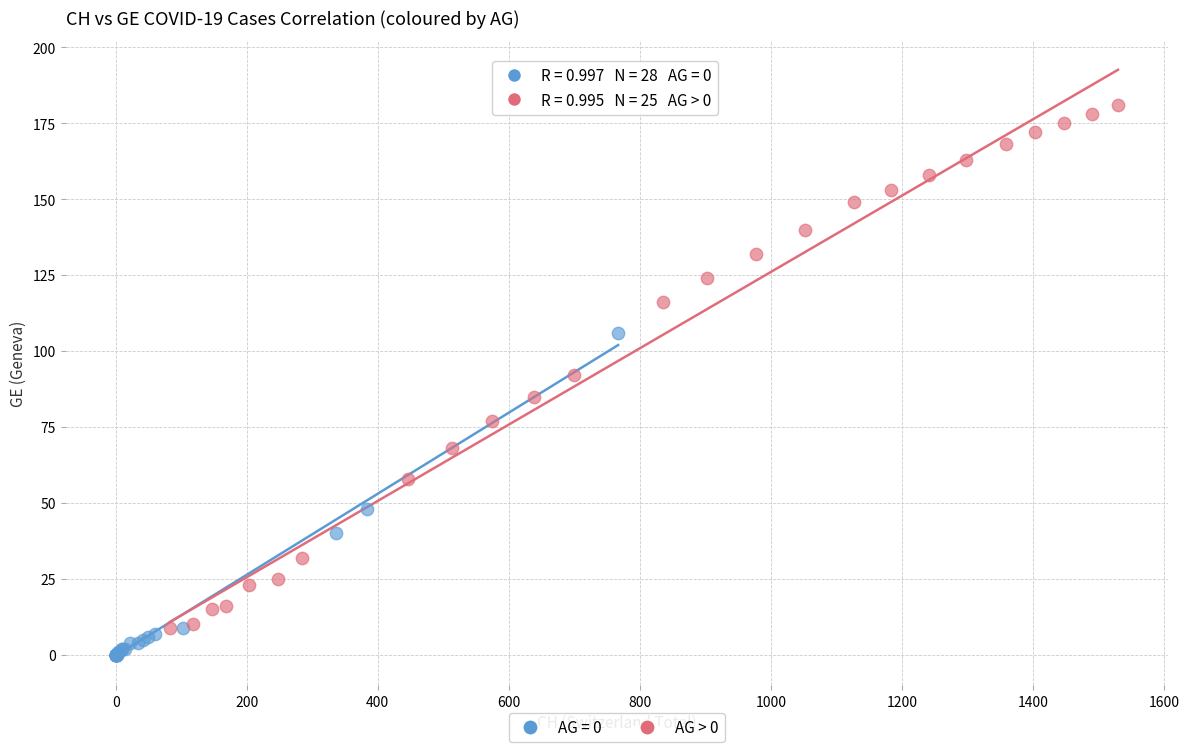

Which series has the largest Y range (max minus min)?

AG > 0